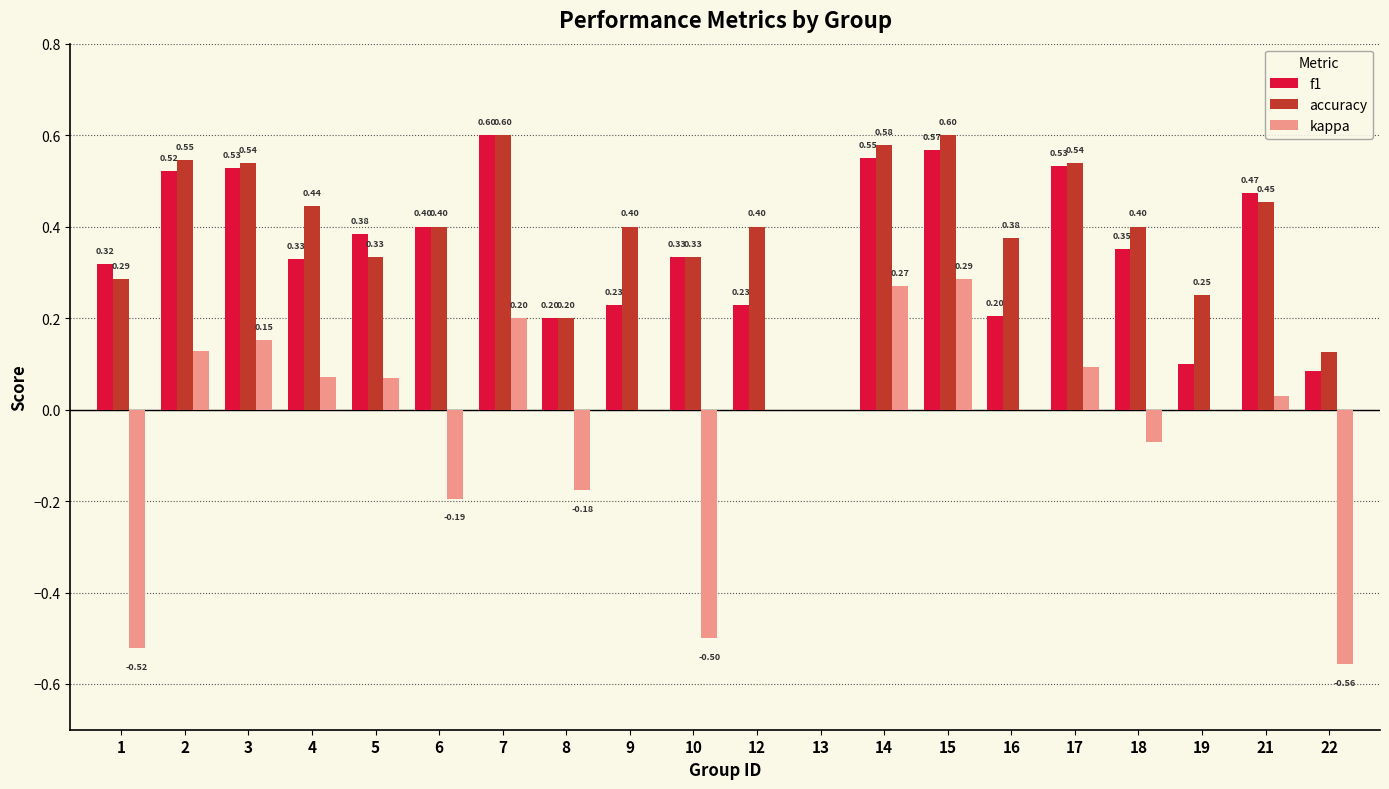

What are all the series names shown in the legend?

f1, accuracy, kappa